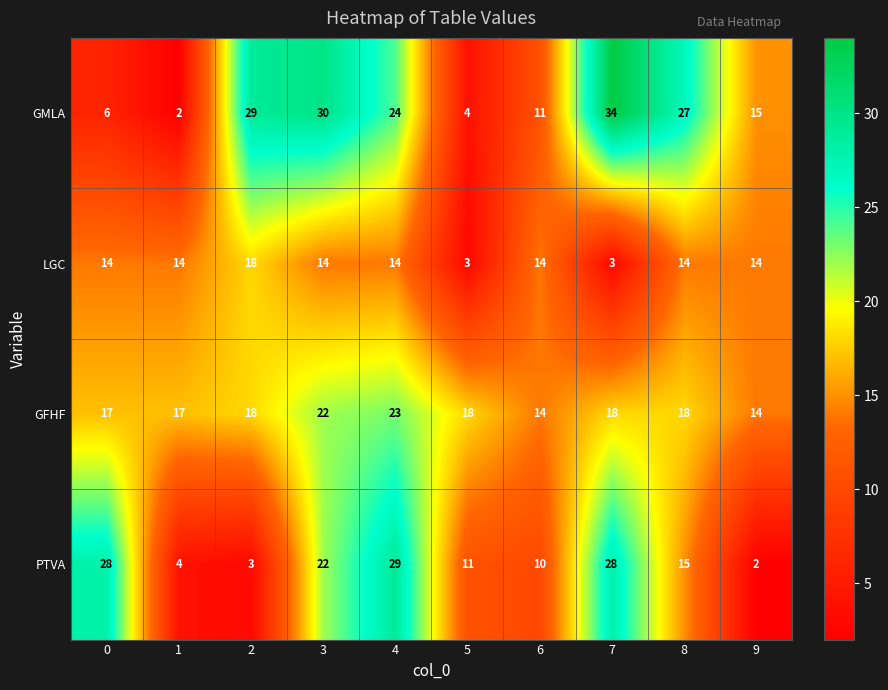

Is it true that PTVA equals 42 at 0?

False